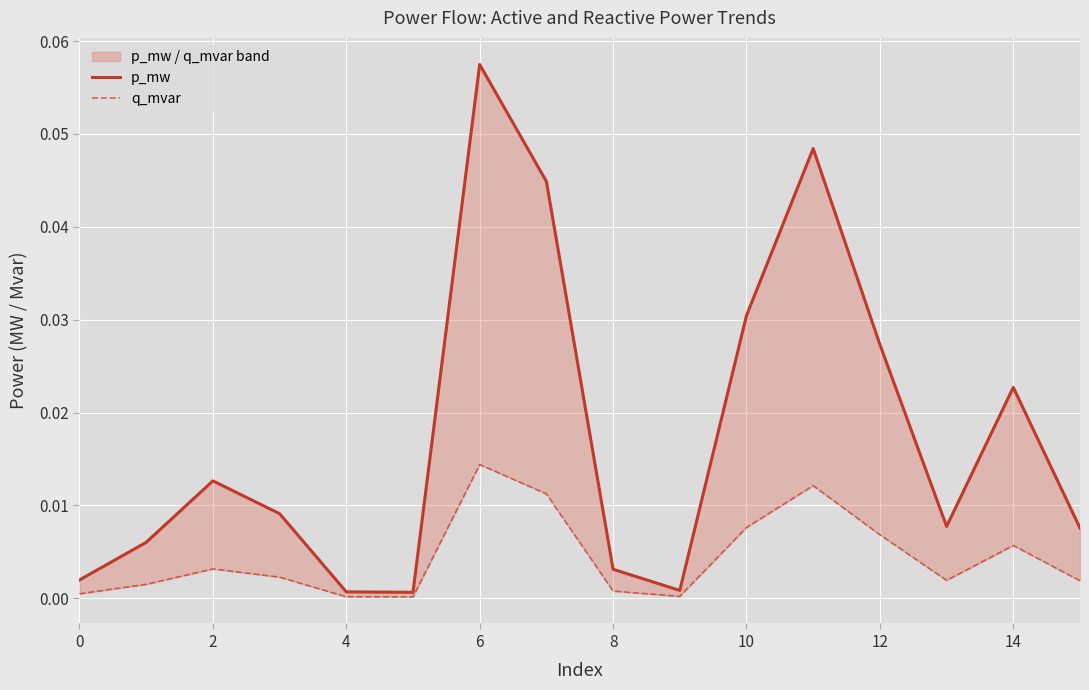

Which series has the largest range (max minus min)?

p_mw